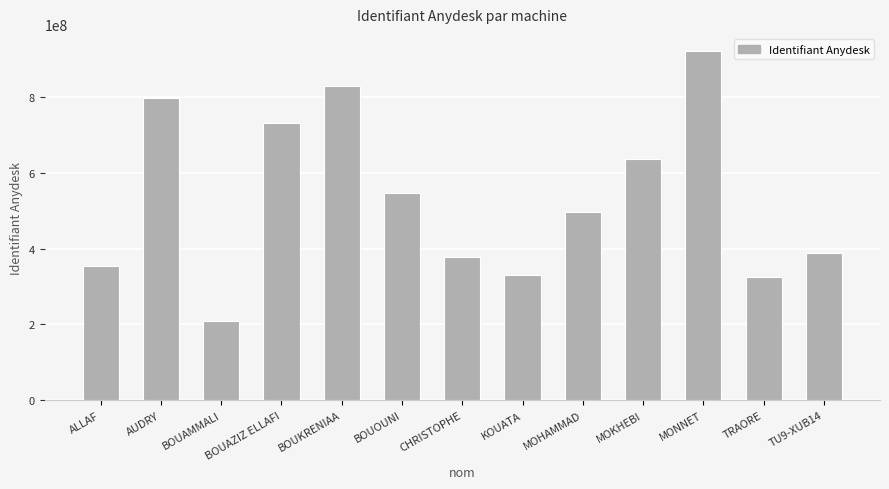

What is the difference between the maximum and minimum values?

712090519